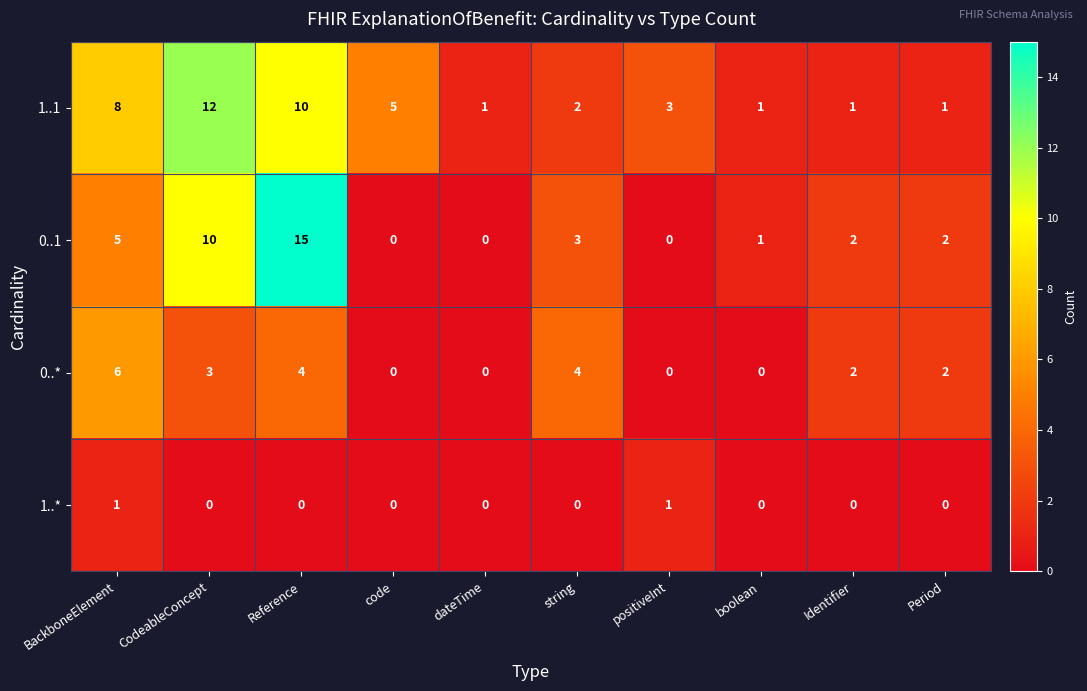

Rank the series at CodeableConcept from highest to lowest value.

1..1, 0..1, 0..*, 1..*